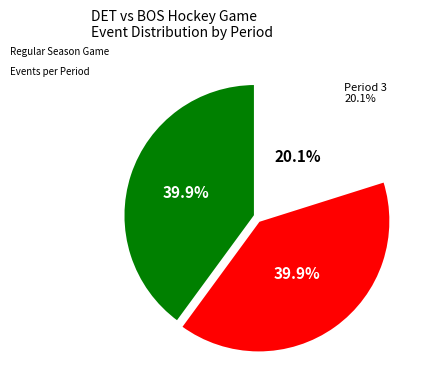

To the nearest percent, what is the average slice percentage?

33%